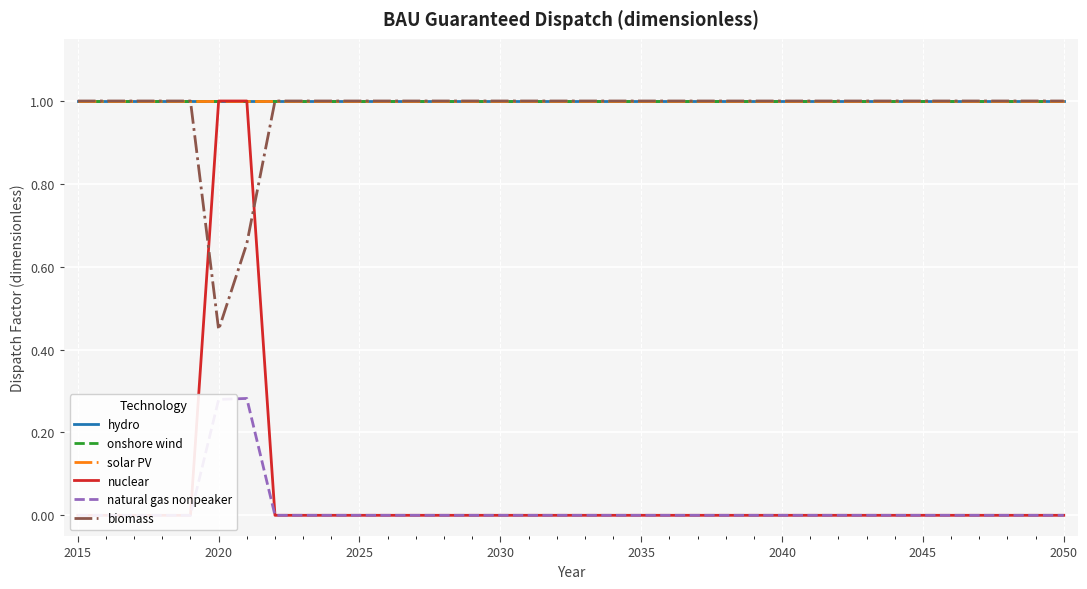

How many interior local peaks does the natural gas nonpeaker series have?

1